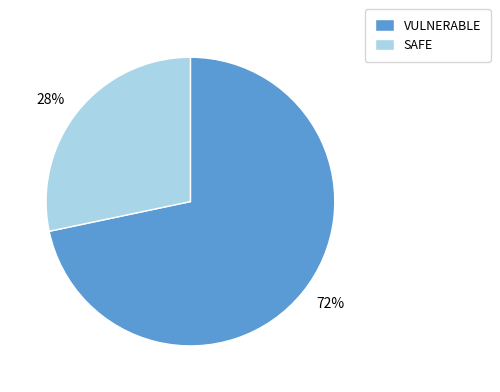

Does SAFE account for over 50% of the chart?

No